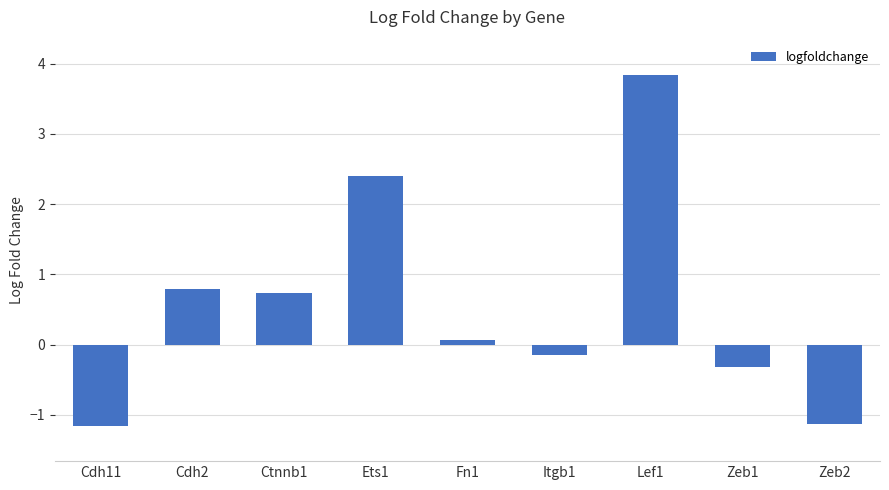

How many values are above zero?

5